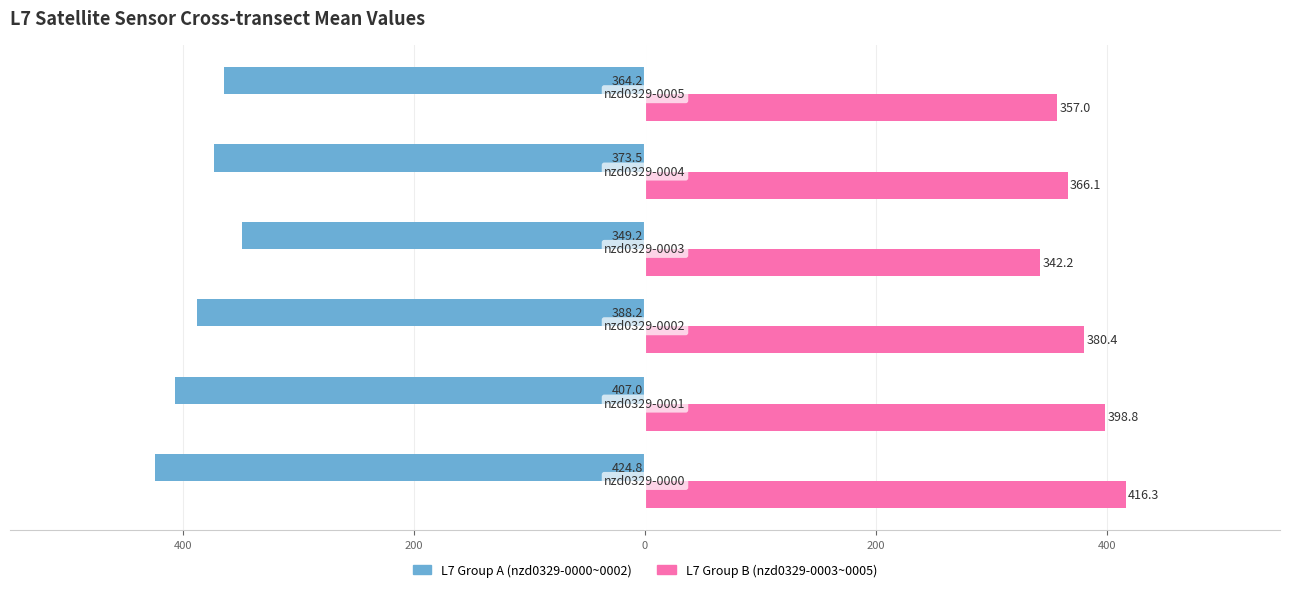

What are all the series names shown in the legend?

L7 Group A (nzd0329-0000~0002), L7 Group B (nzd0329-0003~0005)